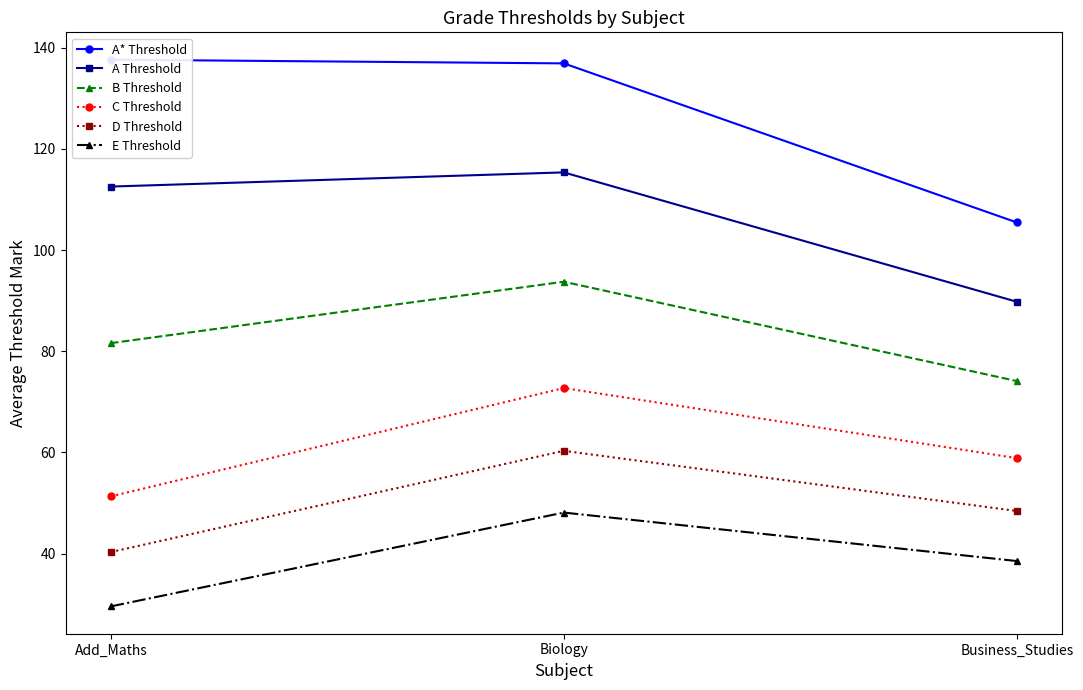

What is the value of the A* Threshold point at the 3rd from the left?

105.4